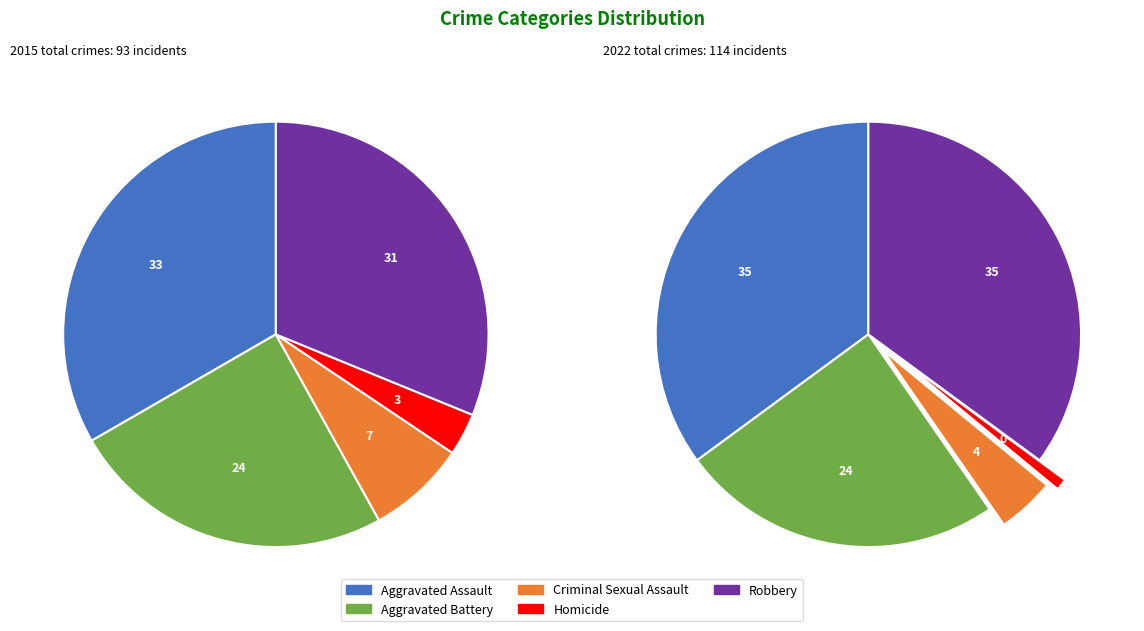

To the nearest percent, what is the difference between the Criminal Sexual Assault and Robbery slice percentages?

31%